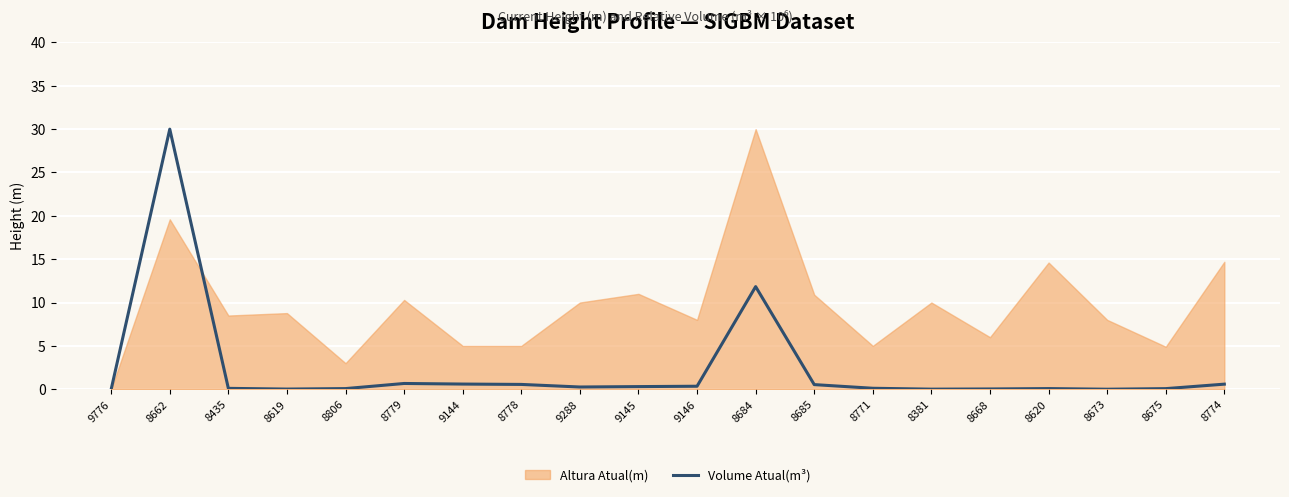

Does the chart display data point markers on the line(s)?

No